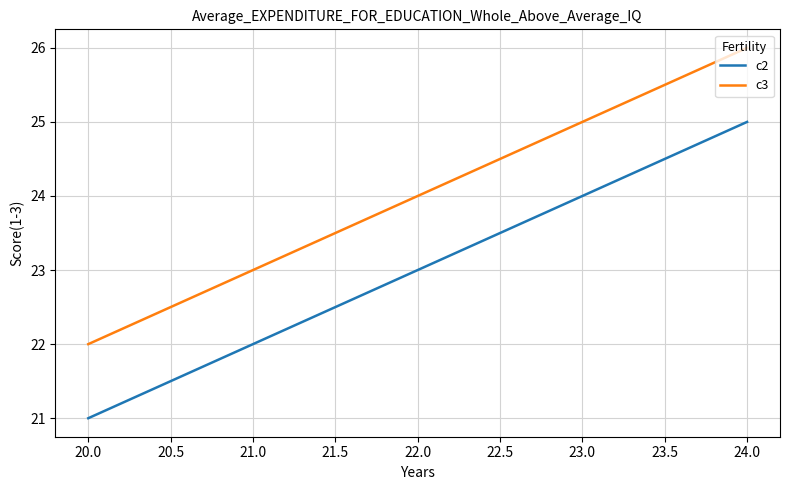

The c3 series shows 39 at 22.0. True or false?

False